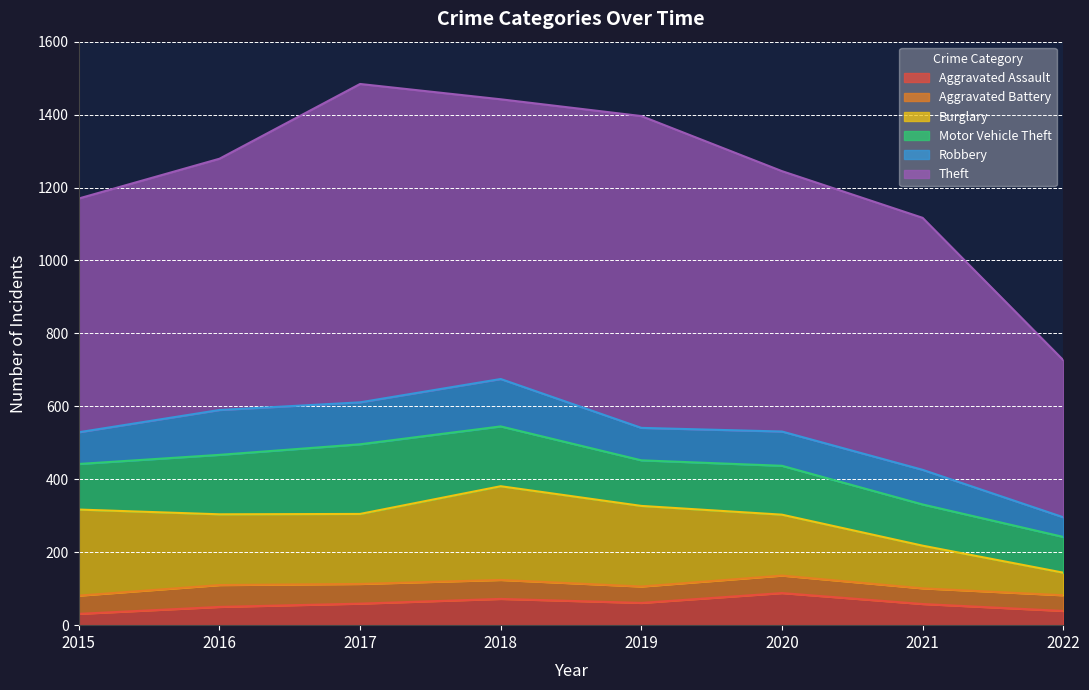

Rank the series at 2018 from lowest to highest value.

Aggravated Battery, Aggravated Assault, Robbery, Motor Vehicle Theft, Burglary, Theft